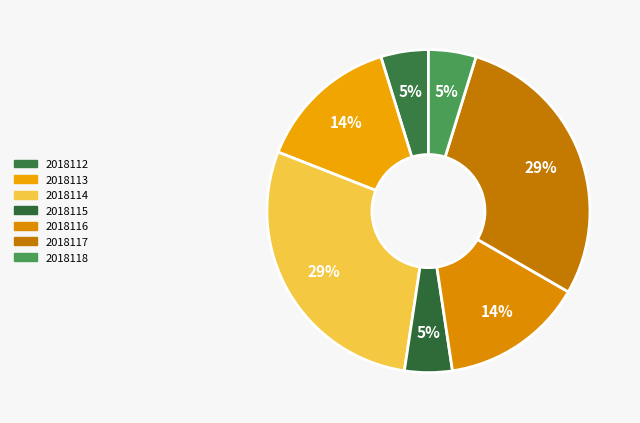

Which category has the biggest portion of the pie?

2018114